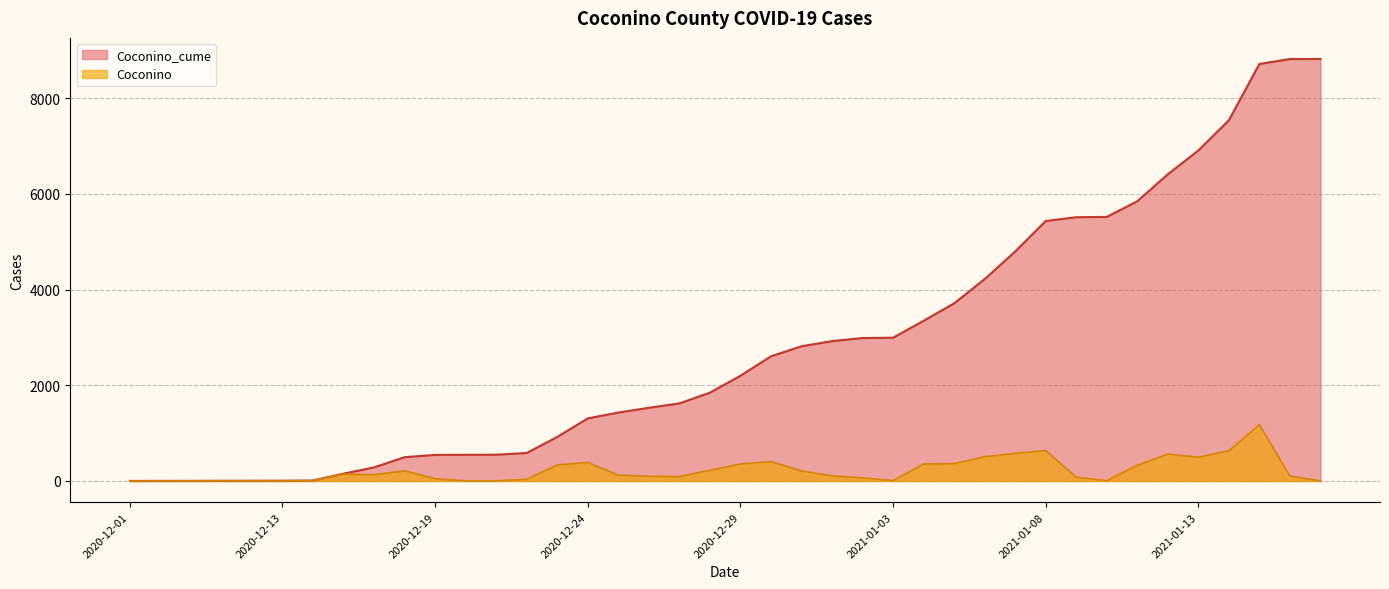

Is it true that Coconino_cume equals 8818 at 2021-01-19?

True